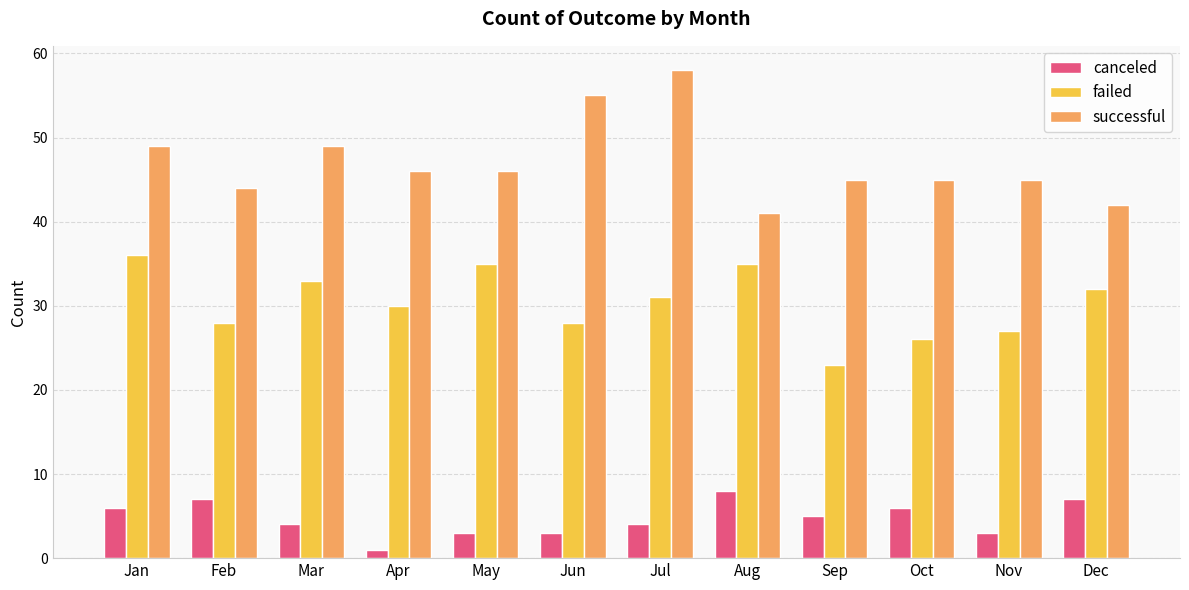

Which series has the largest total across all categories?

successful